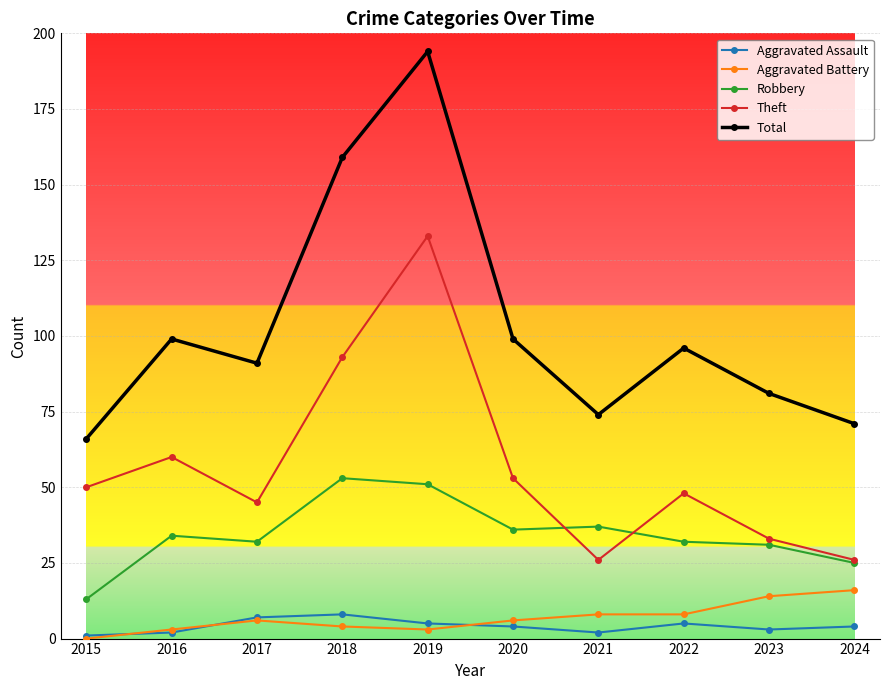

Rank the series by their maximum value, from lowest to highest.

Aggravated Assault, Aggravated Battery, Robbery, Theft, Total